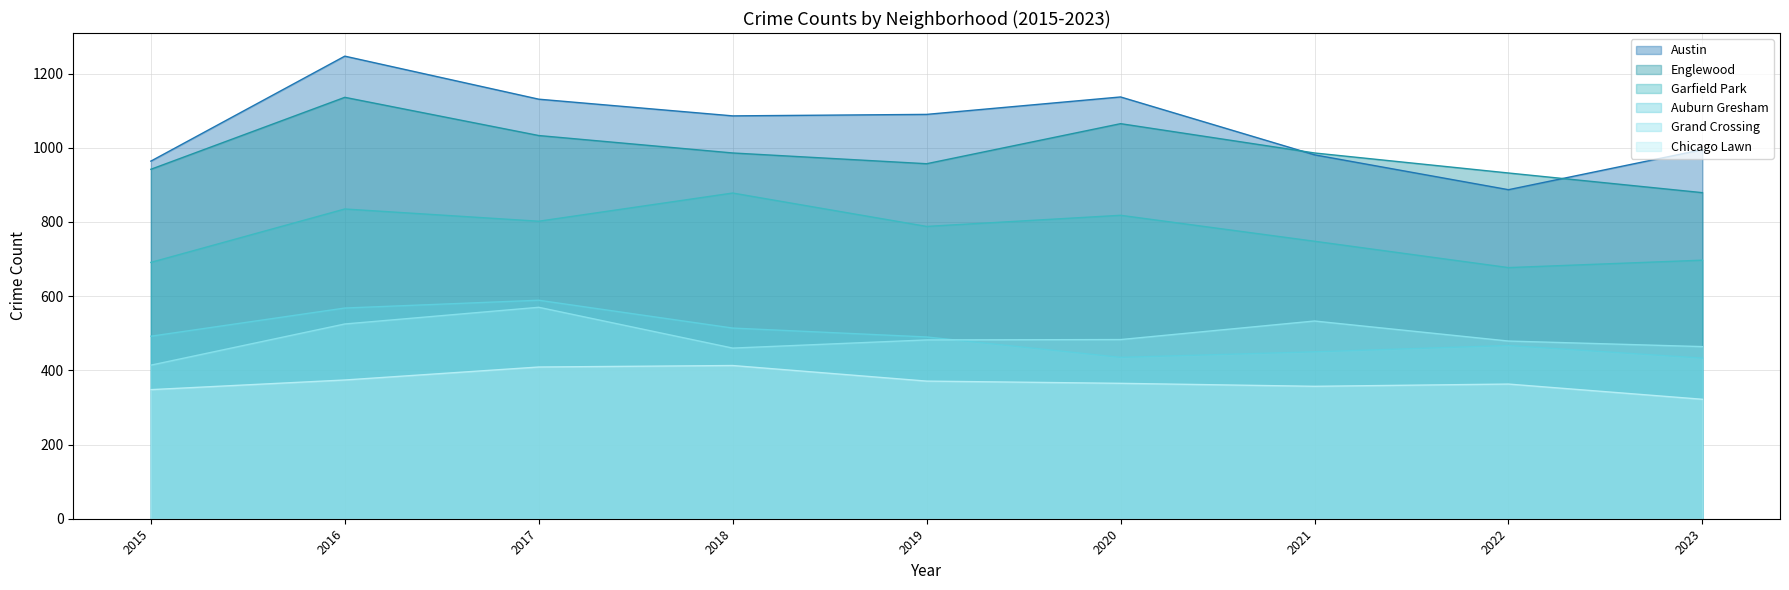

At which category does Garfield Park reach its first local valley?

2017